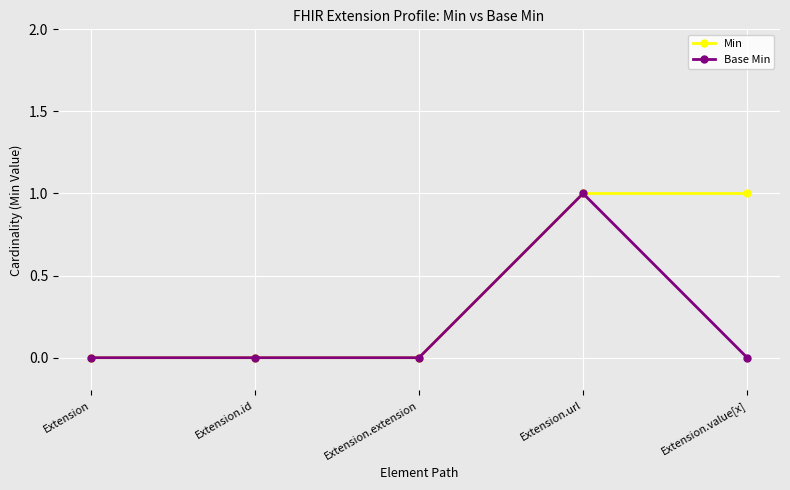

At which label does Base Min reach its peak?

Extension.url